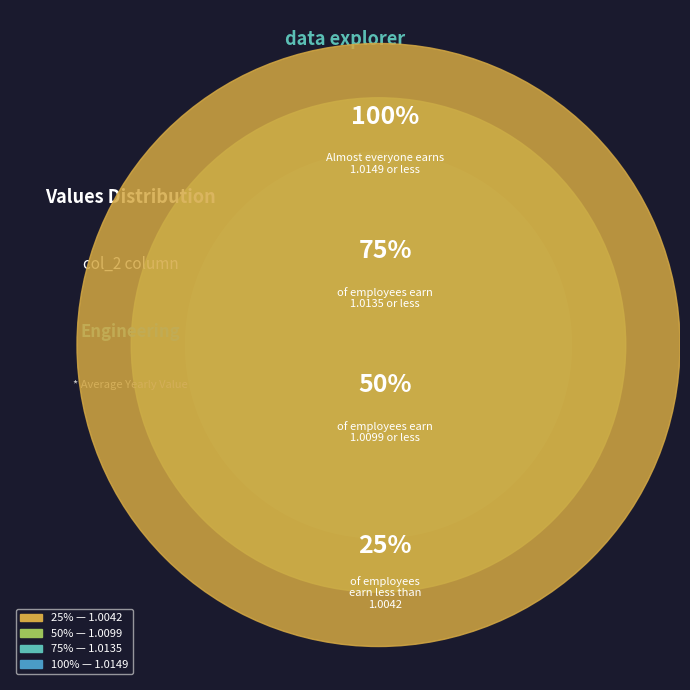

Is there any slice that represents more than half of the pie?

No